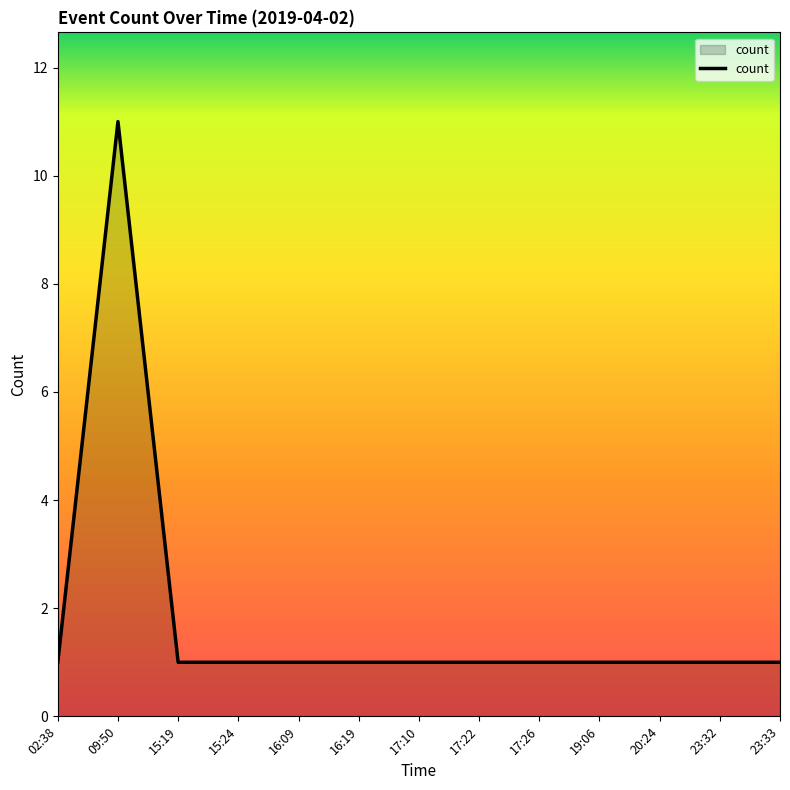

True or false: the data shows 2 at 15:24.

False